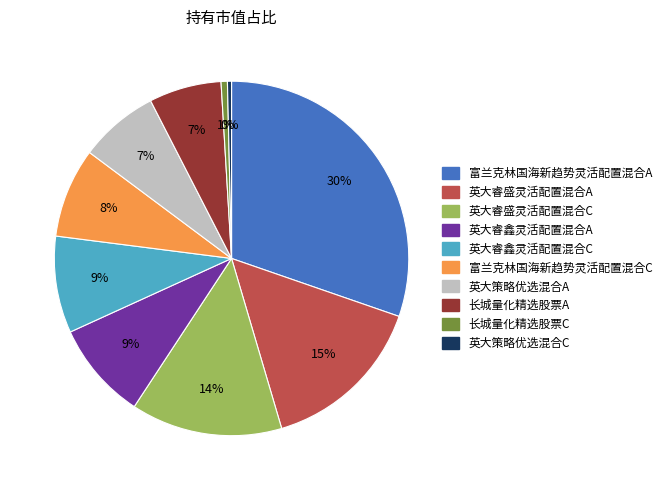

To the nearest percent, what percentage of the pie is 长城量化精选股票C?

1%